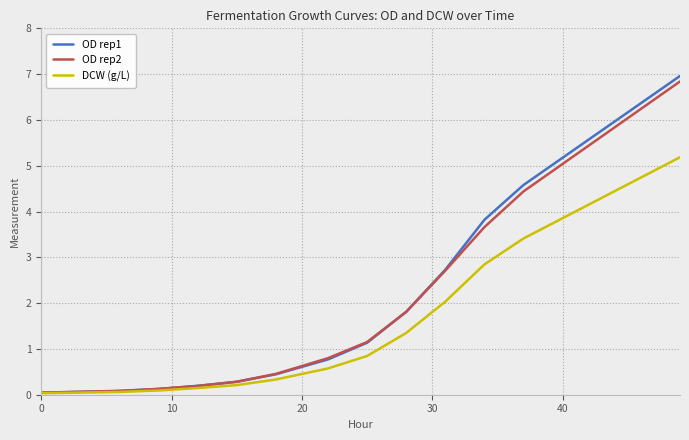

What is the sum of all OD rep1 values?

23.0